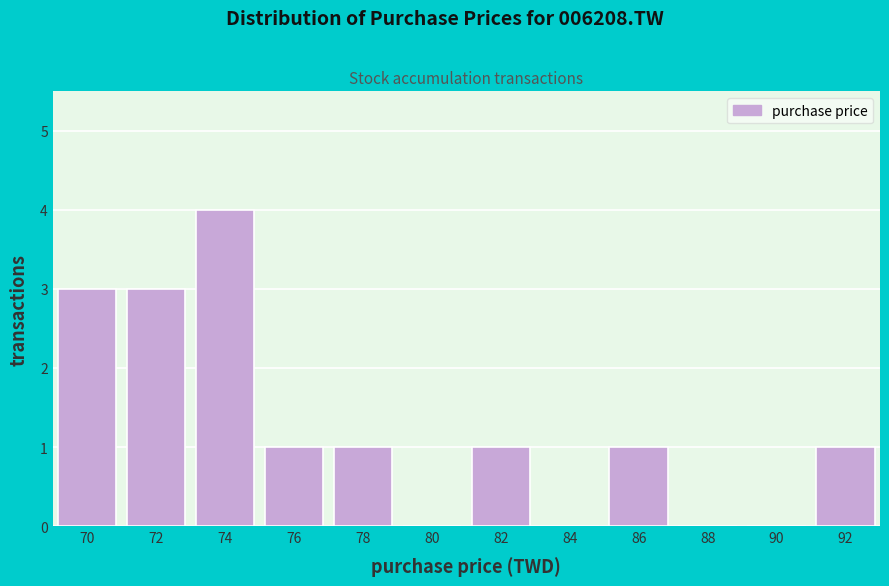

Reading left to right, transcribe all the data shown in this chart.

70=3	72=3	74=4	76=1	78=1	80=0	82=1	84=0	86=1	88=0	90=0	92=1